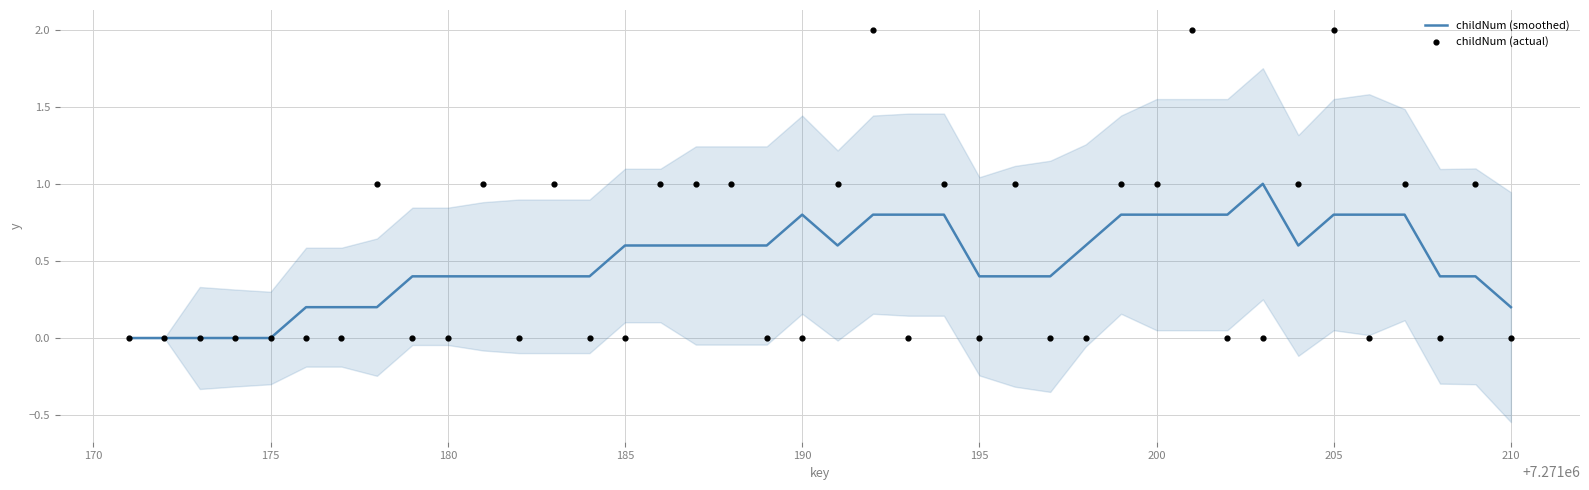

Which series has the widest spread of Y values?

childNum (actual)